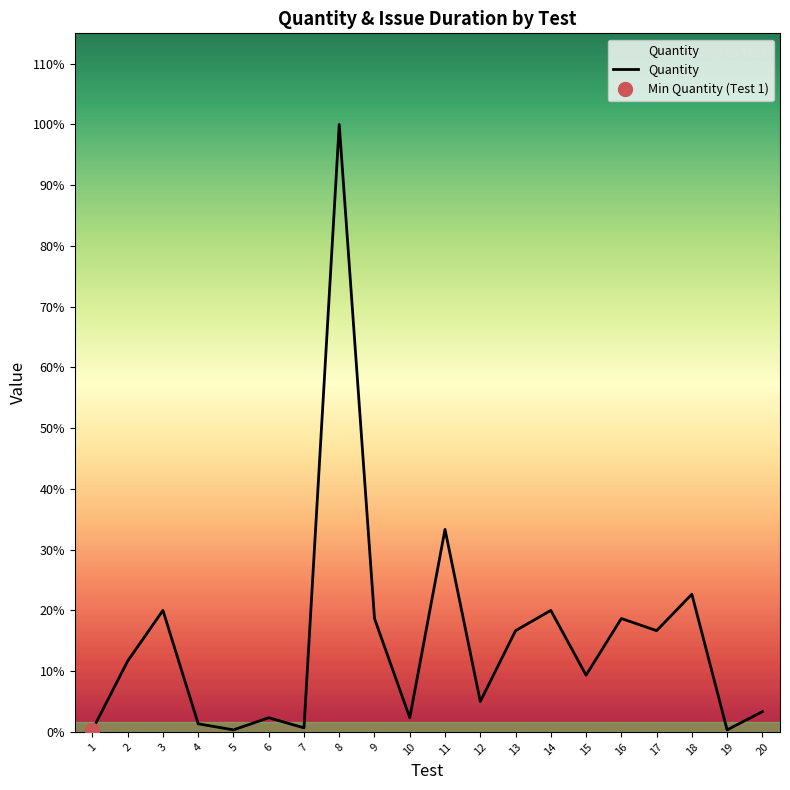

How many points are lower than both their immediate neighbors (excluding endpoints)?

7